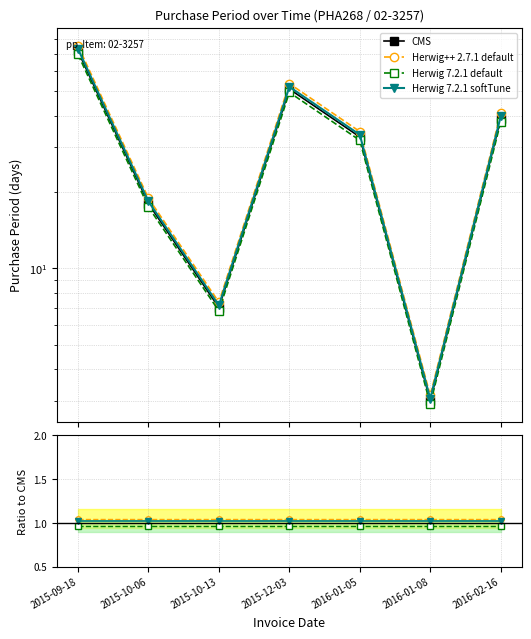

Which label corresponds to the largest value in the chart?

2015-09-18